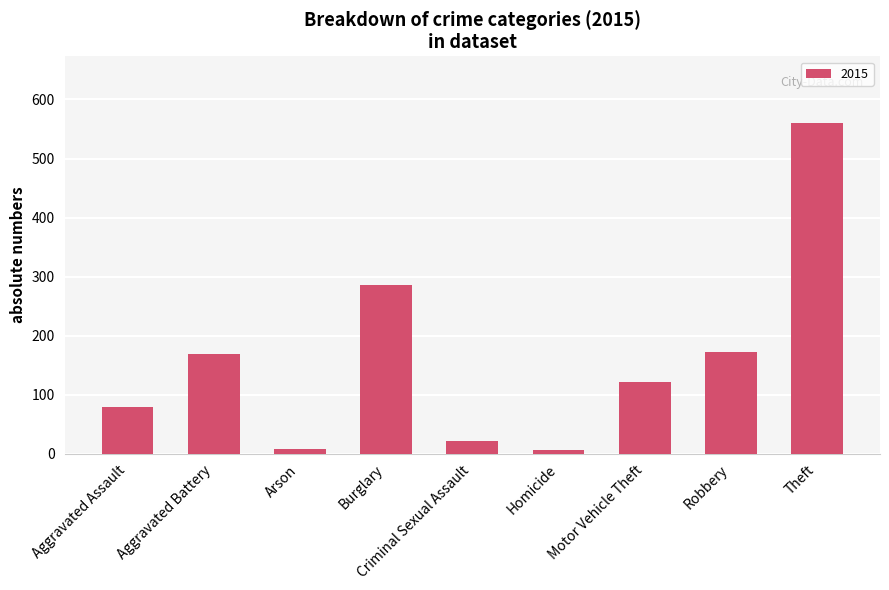

What position from the left is Homicide?

6